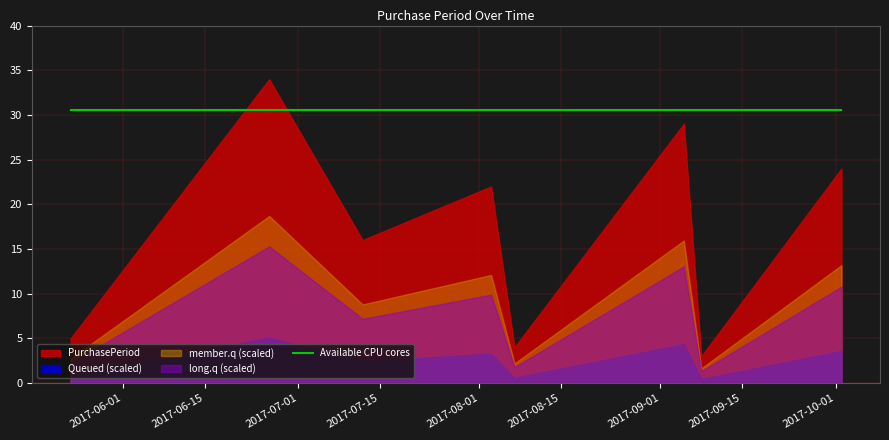

The value at 2017-05-23 is 3. True or false?

False